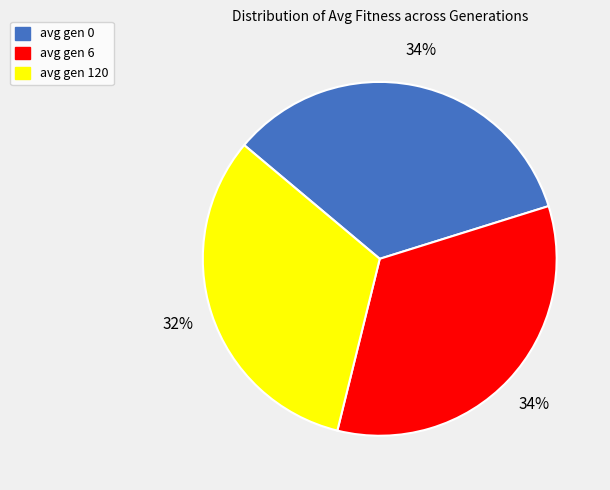

Which category has the smallest portion of the pie?

avg gen 120